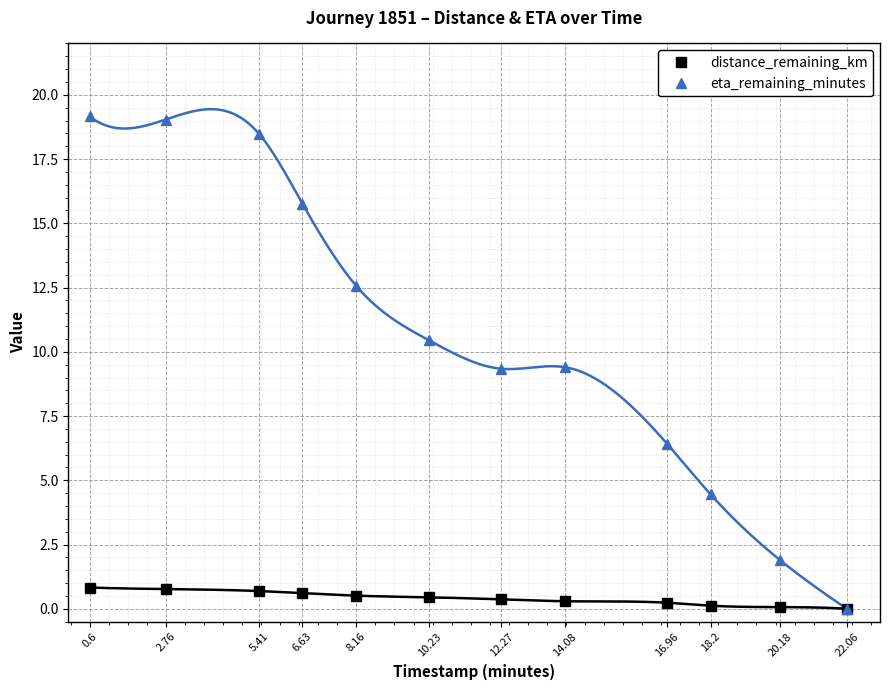

The distance_remaining_km series shows 0.0 at 20.18. True or false?

False